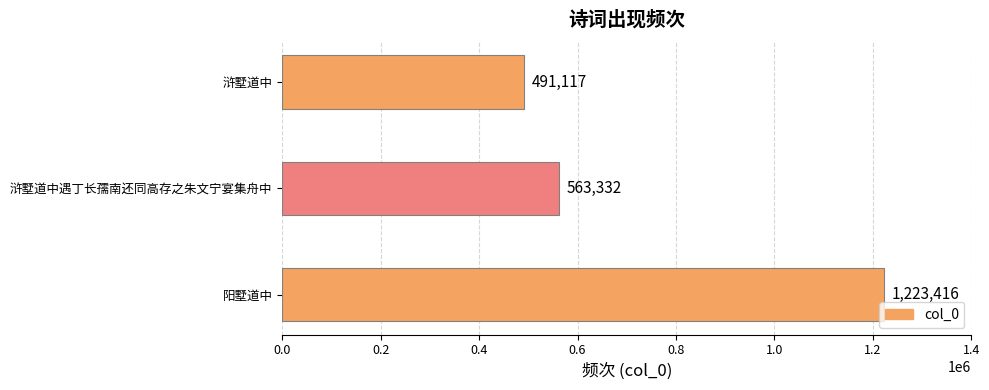

Rank the categories by value from lowest to highest.

浒墅道中, 浒墅道中遇丁长孺南还同高存之朱文宁宴集舟中, 阳墅道中